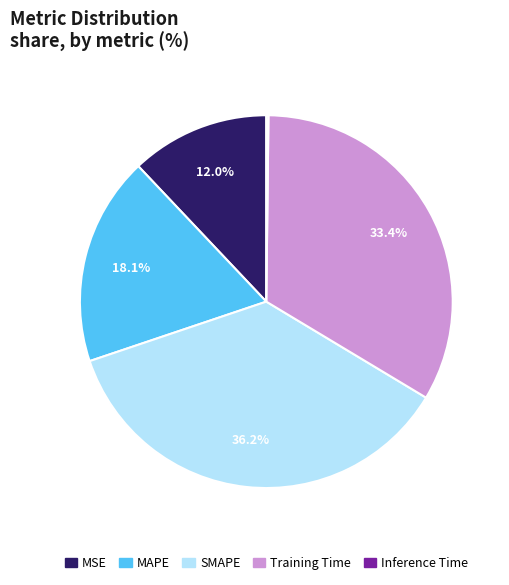

What percentage is the Training Time slice, to the nearest percent?

33%